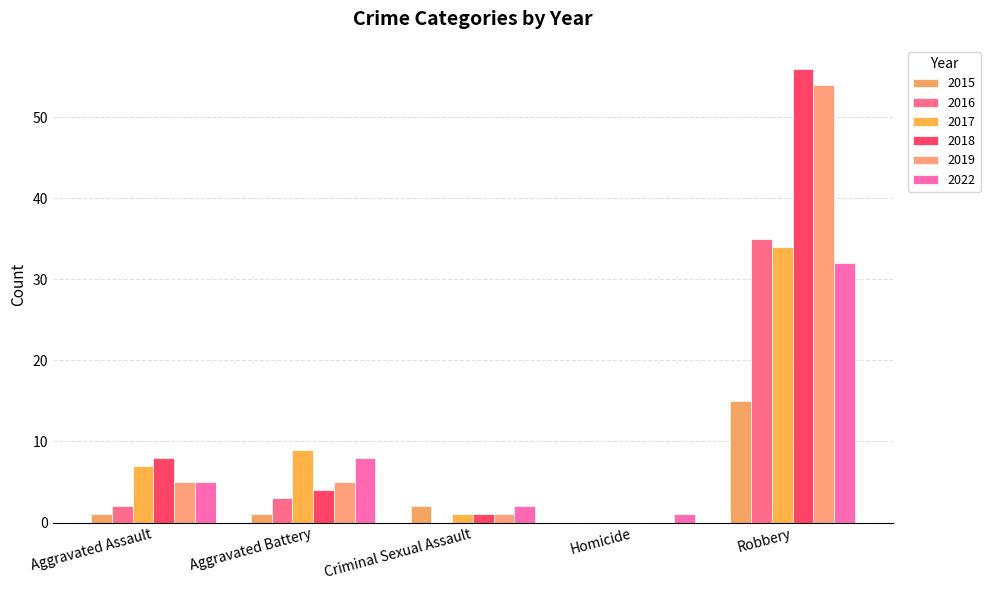

Which series has the largest total across all categories?

2018